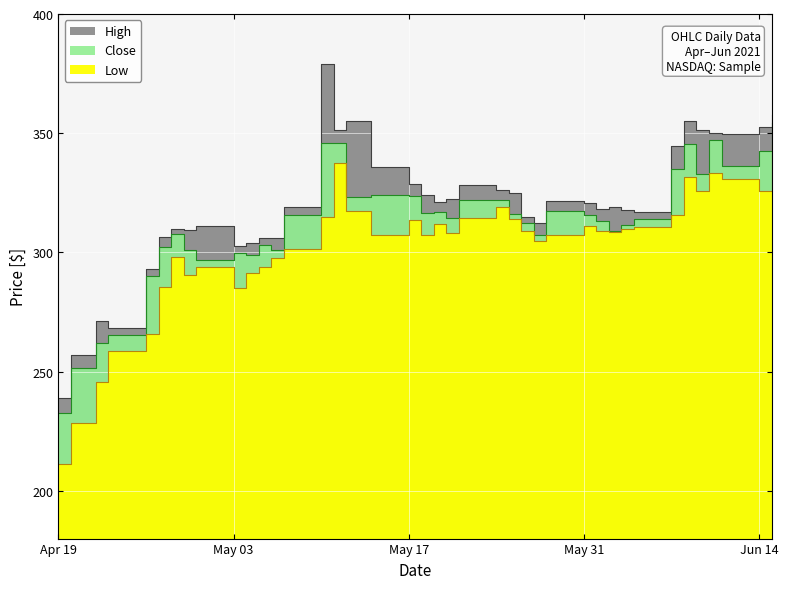

The value of High at 2021-05-12 is 355.1. True or false?

True